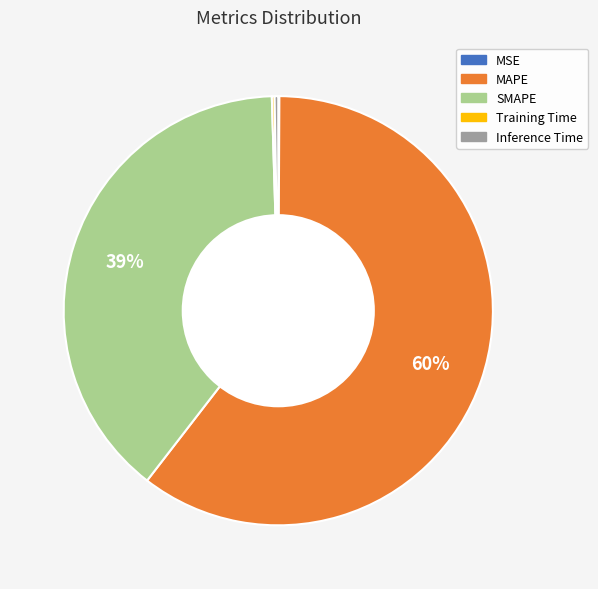

Which slice is the largest?

MAPE